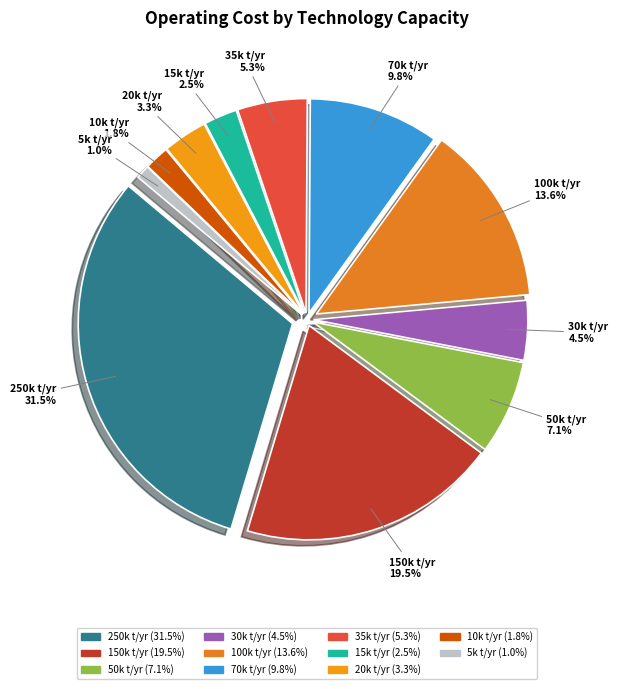

Does any single category account for the majority?

No